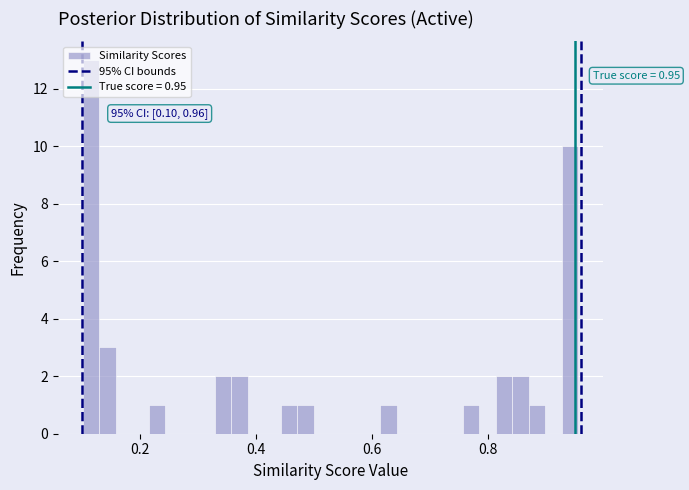

Around what value on the x-axis is the tallest bar? Give the approximate position of its centre, as read against the axis.

0.12